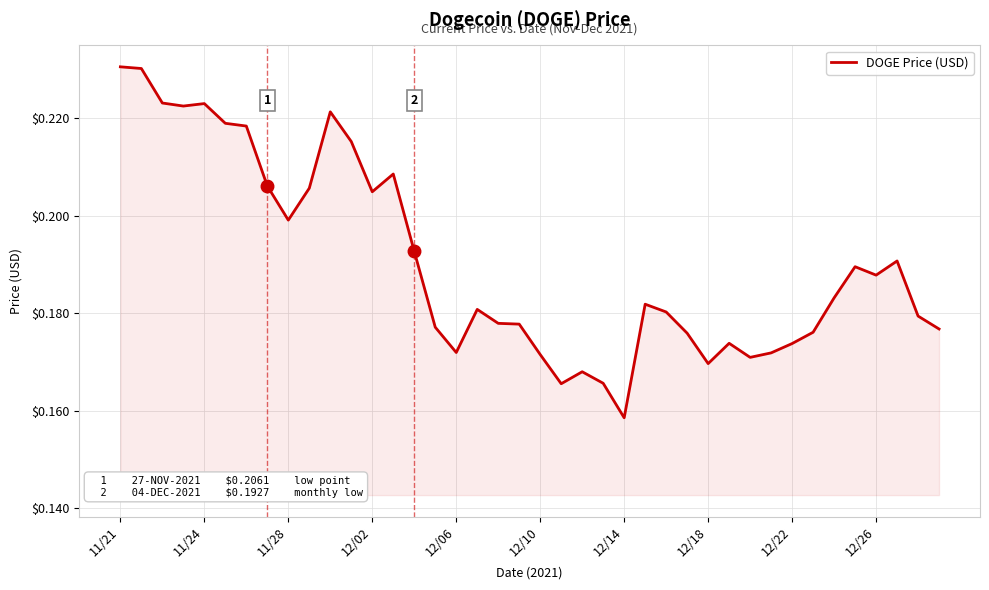

Count the values in the range 0 to 1.

40